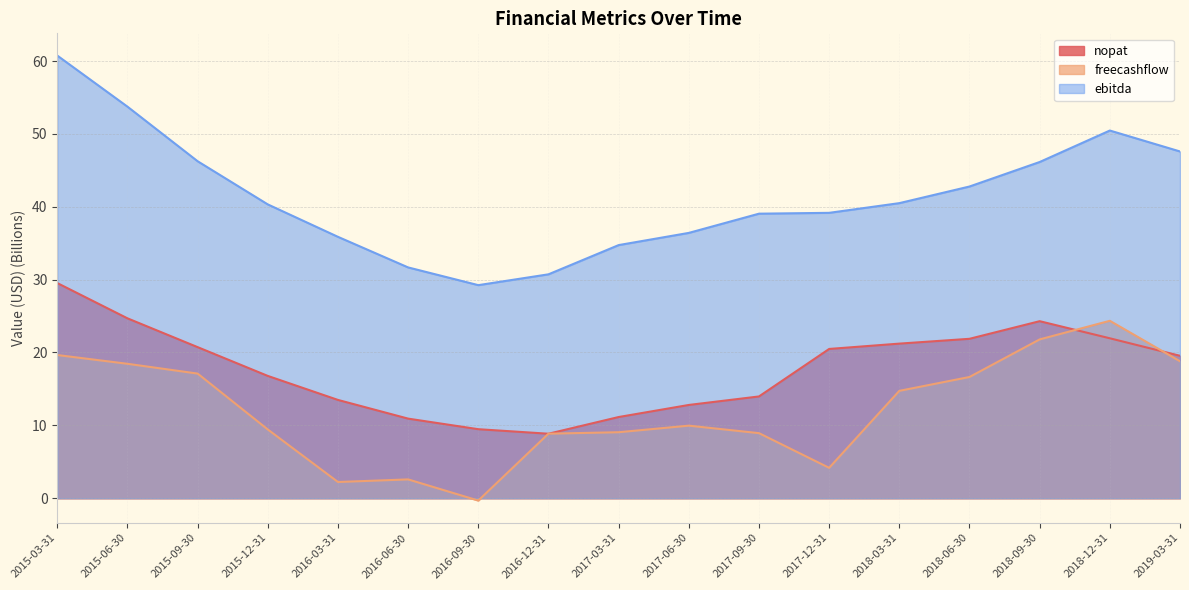

At which label does ebitda reach its peak?

2015-03-31